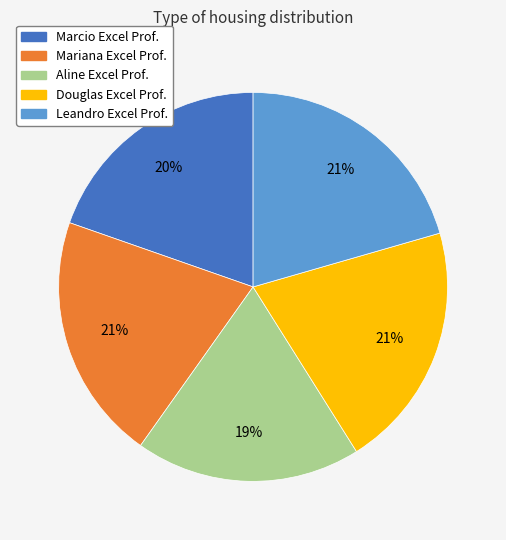

Is there any slice that represents more than half of the pie?

No